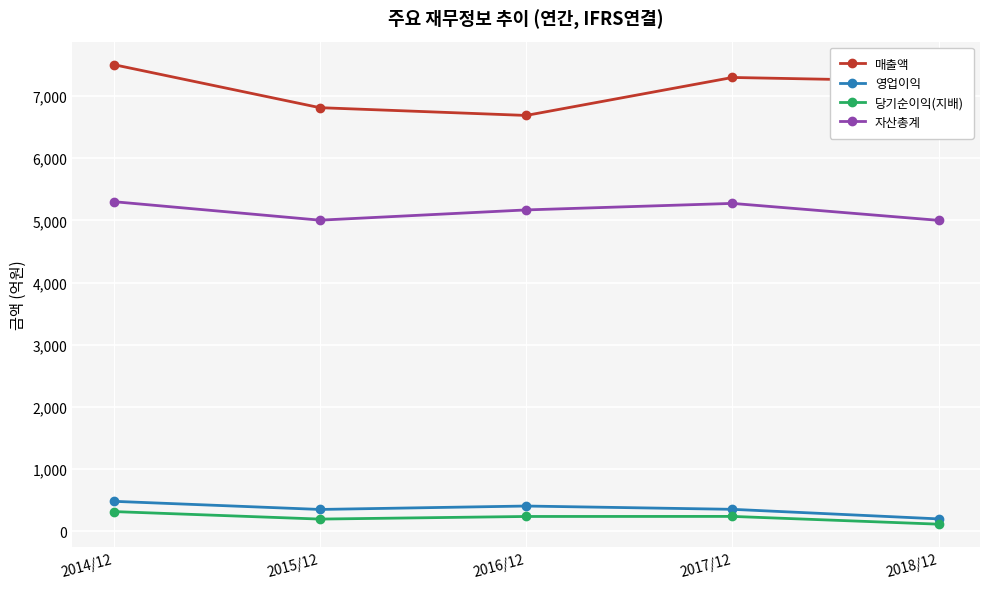

At which category does the chart reach its peak across all series?

2014/12